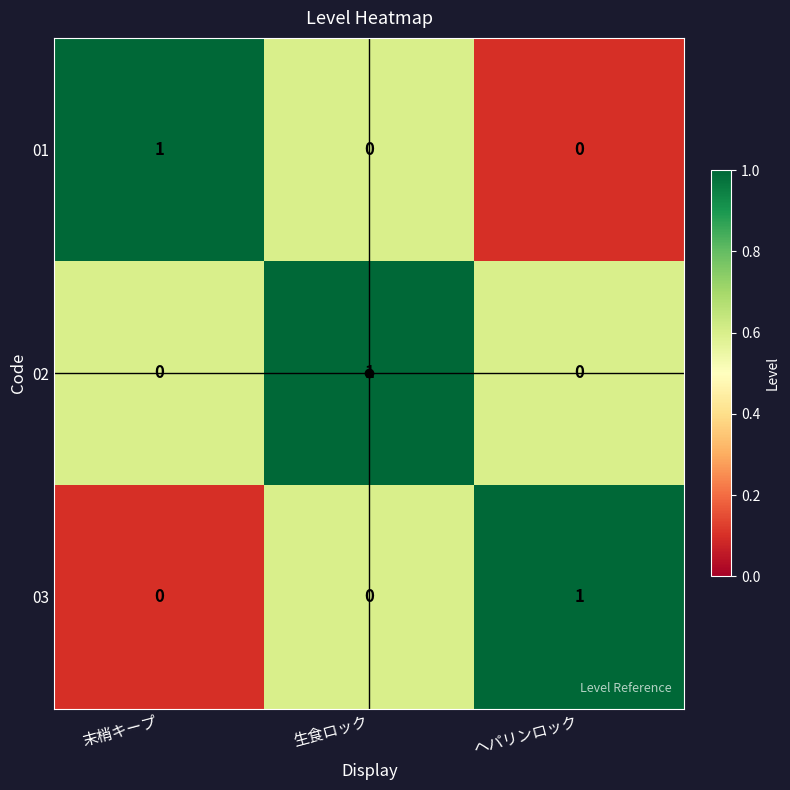

At how many categories does at least one series exceed 0?

3